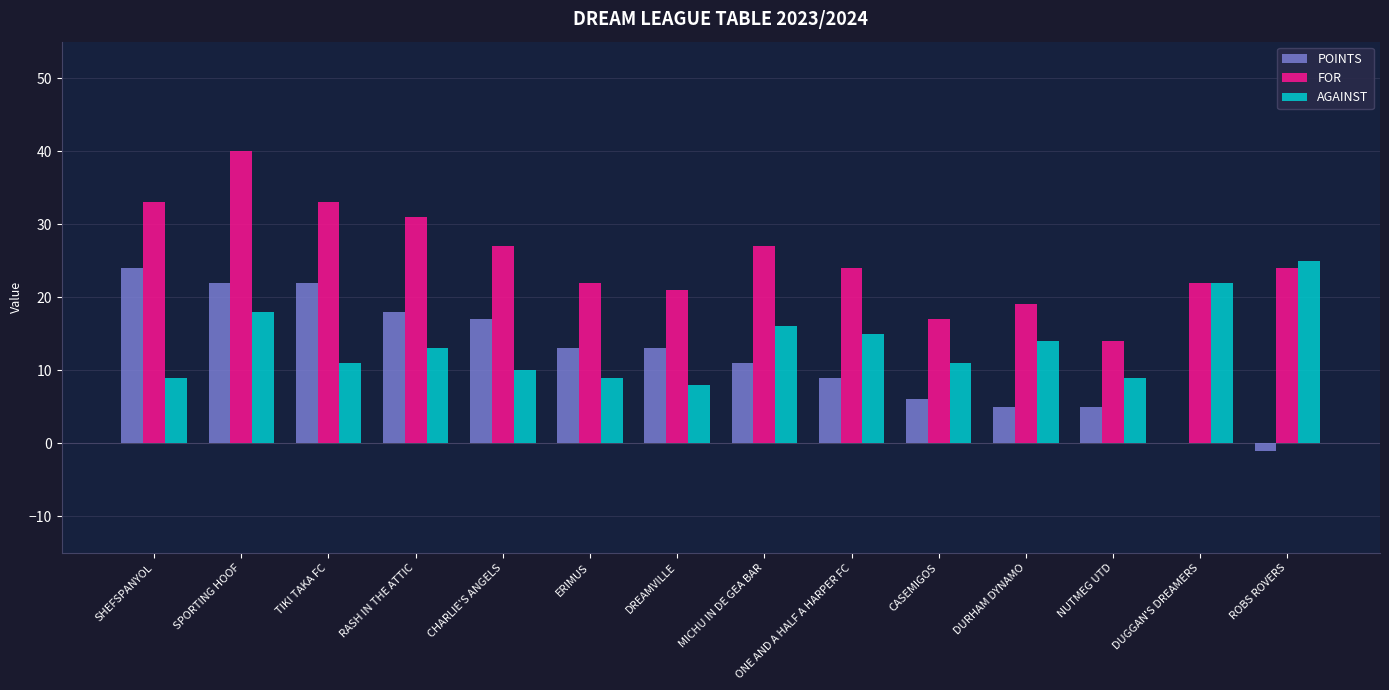

What is the total value across all series at SHEFSPANYOL?

66